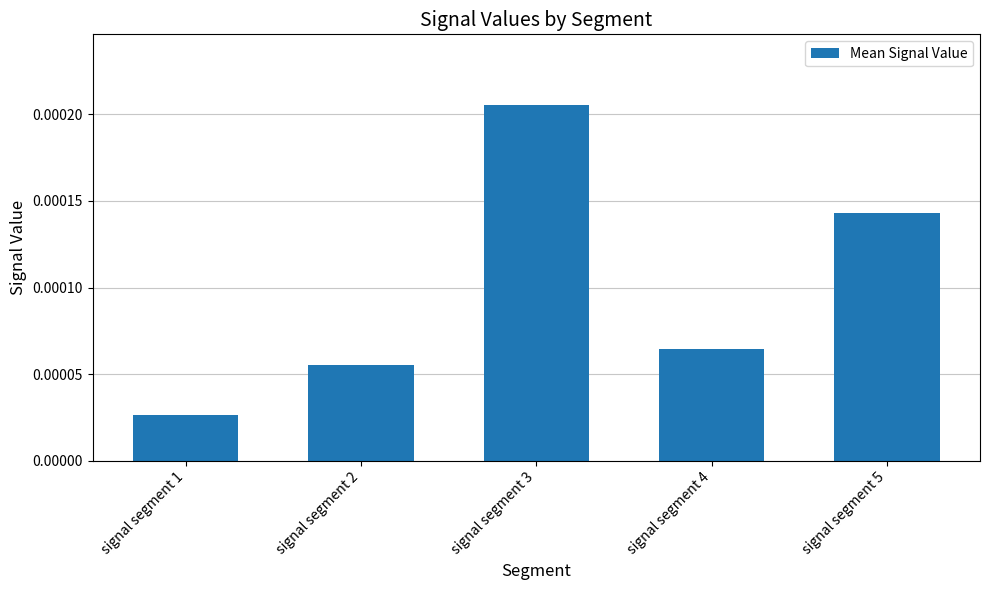

List the labels in order of value, smallest first.

signal segment 1, signal segment 2, signal segment 4, signal segment 5, signal segment 3